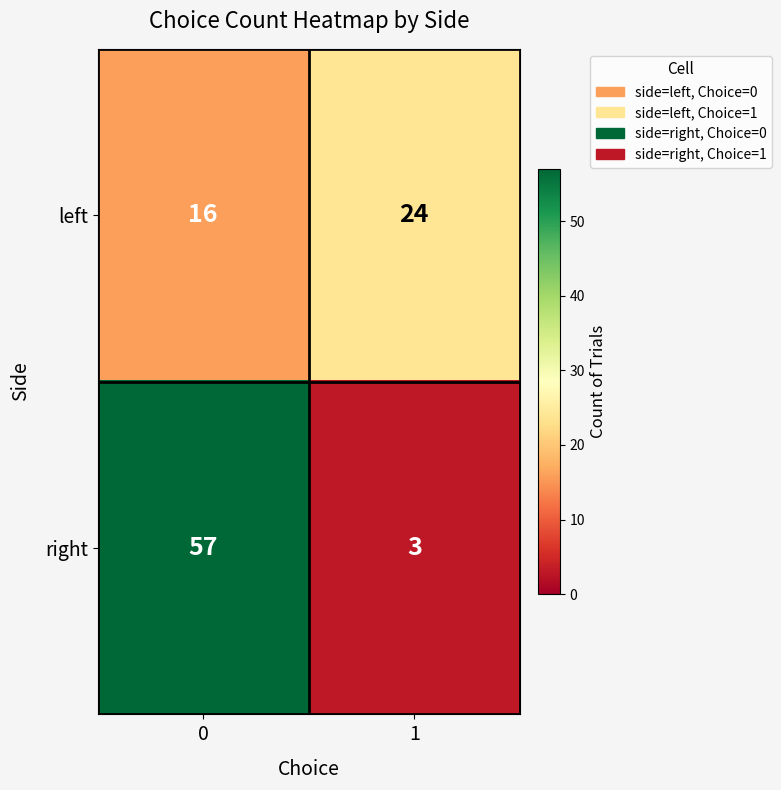

Rank the series at 0 from highest to lowest value.

right, left